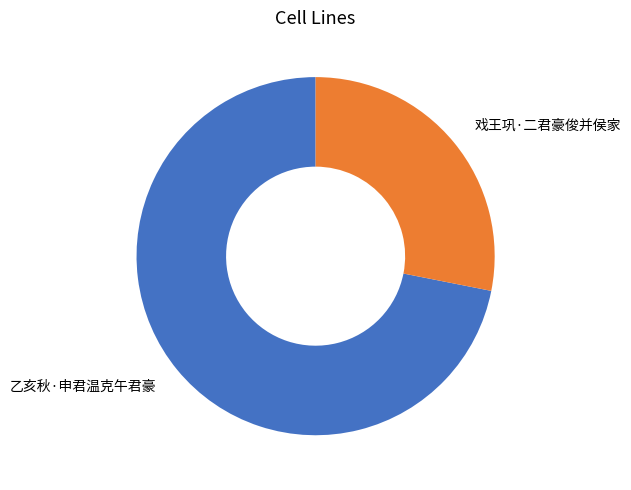

Is it true that 乙亥秋·申君温克午君豪 is 72% of the pie?

True